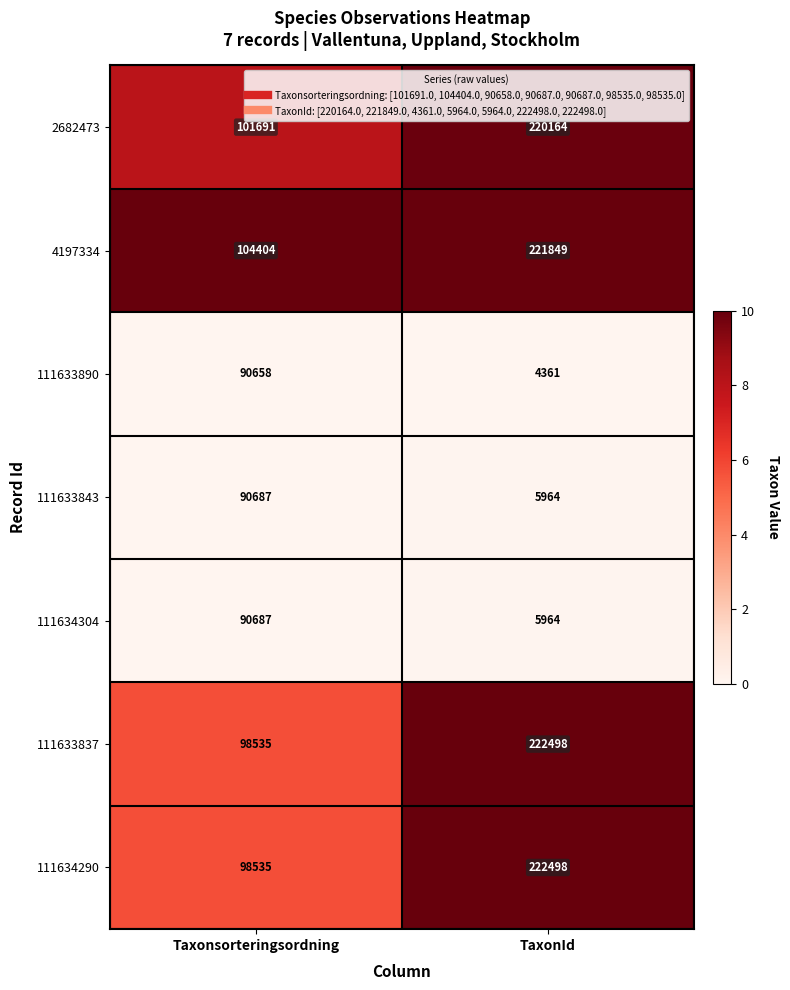

What is the maximum value shown in the chart?

222498